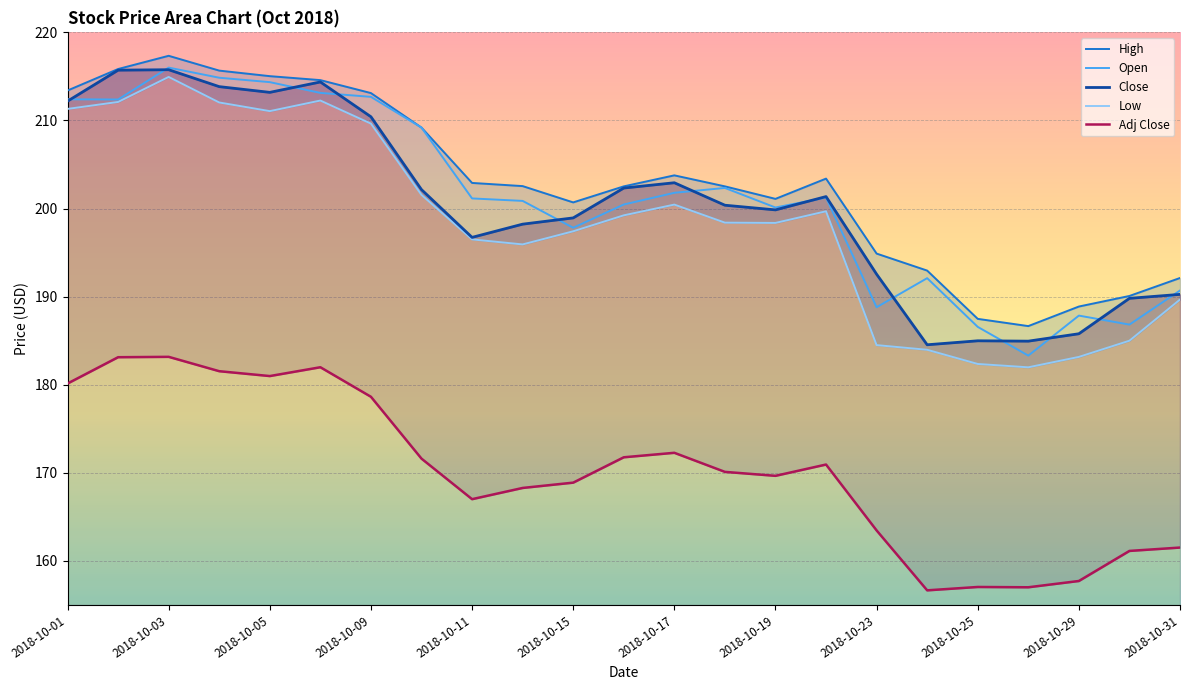

What is the difference between the High values at 2018-10-17 and 2018-10-04?

11.9